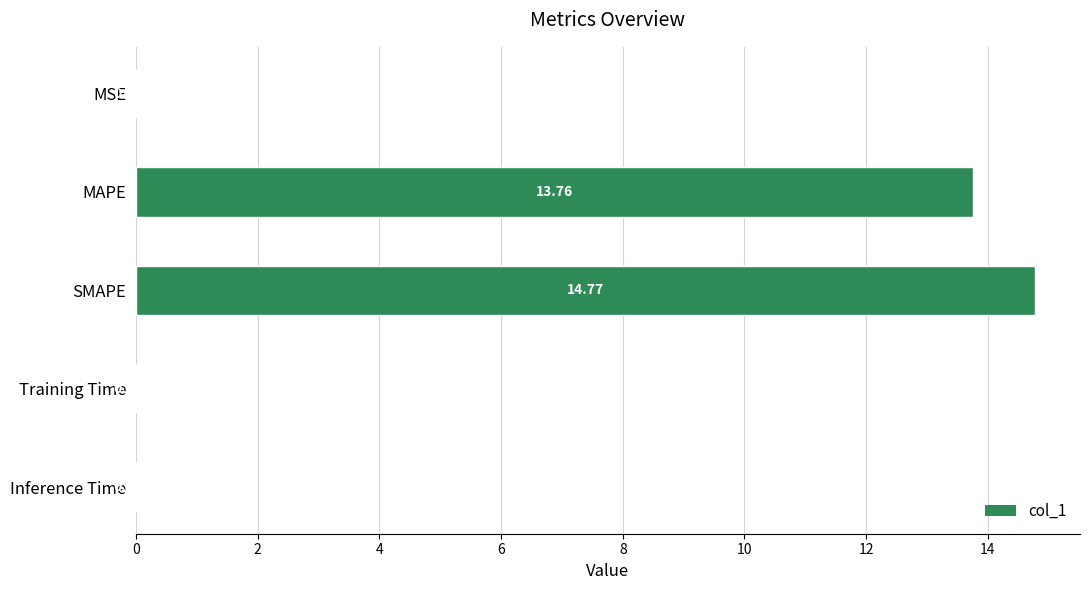

At which category does the chart reach its peak across all series?

SMAPE